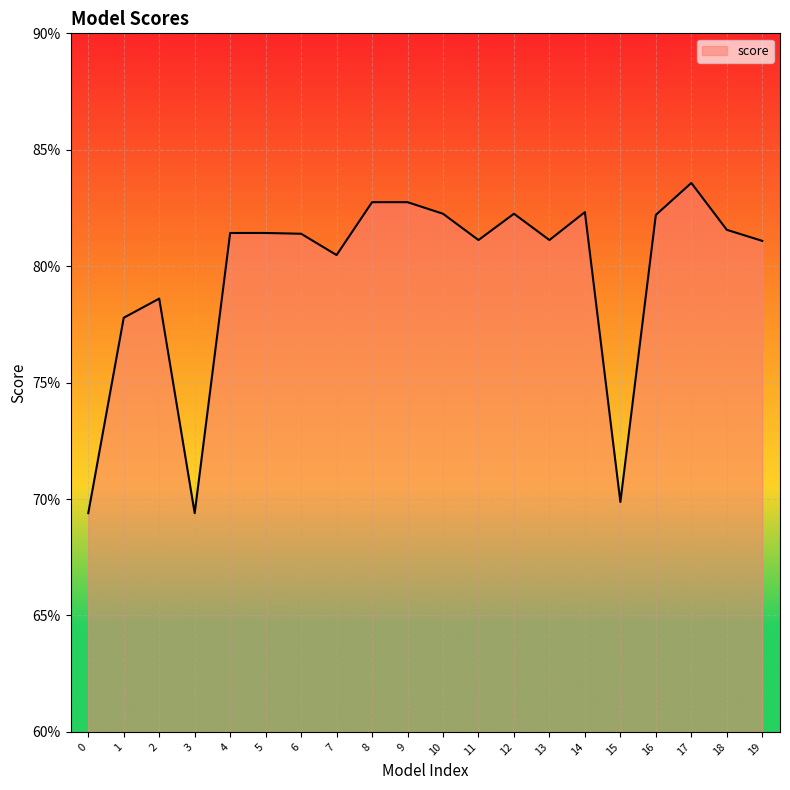

Is this an area chart (filled region under the line)?

Yes